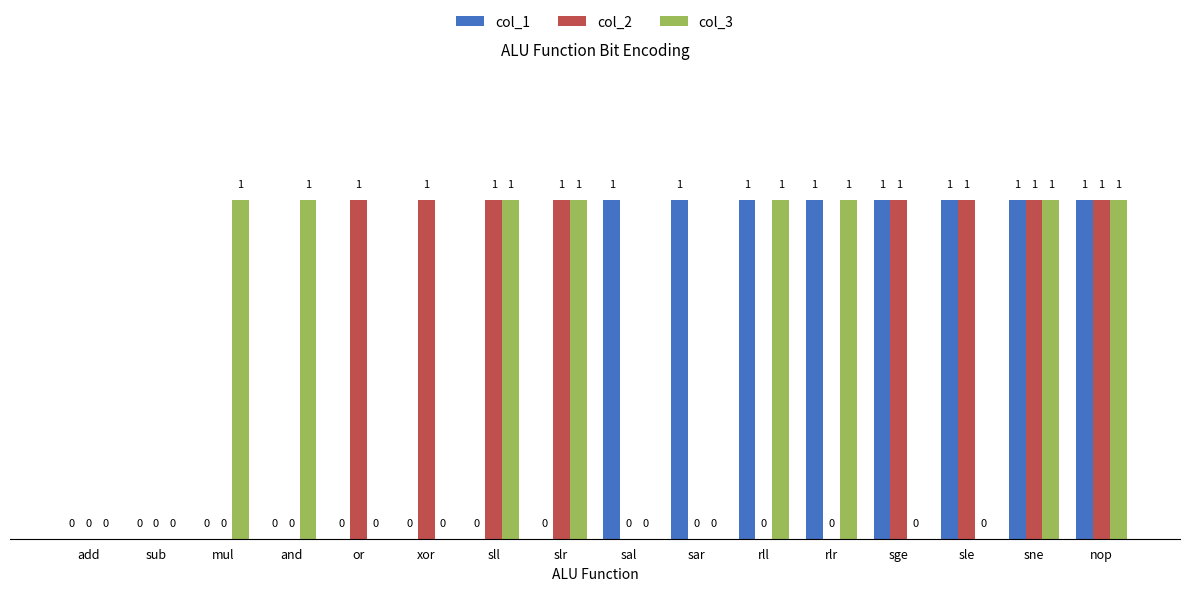

What is the total value across all series at sle?

2